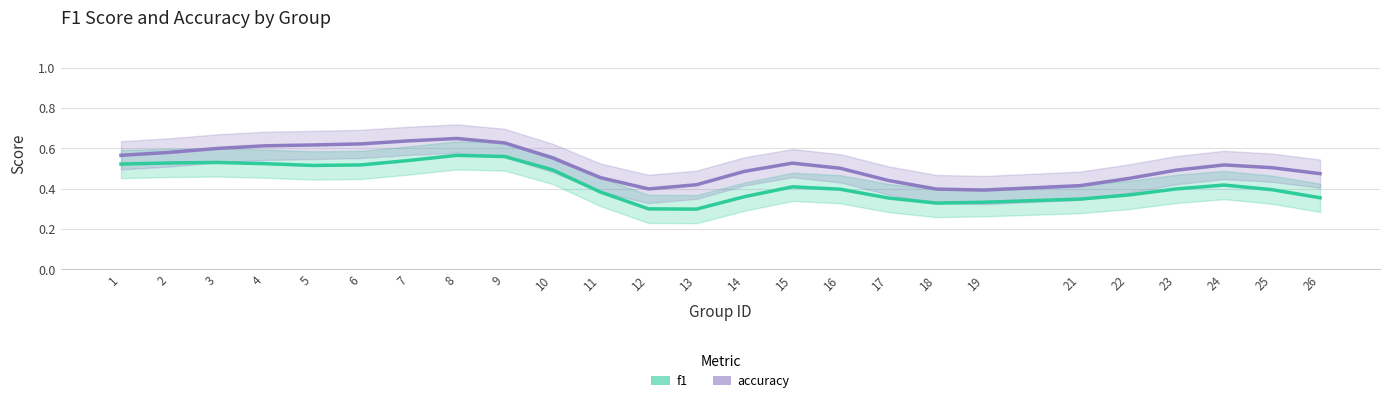

What is the maximum value shown in the chart?

0.6